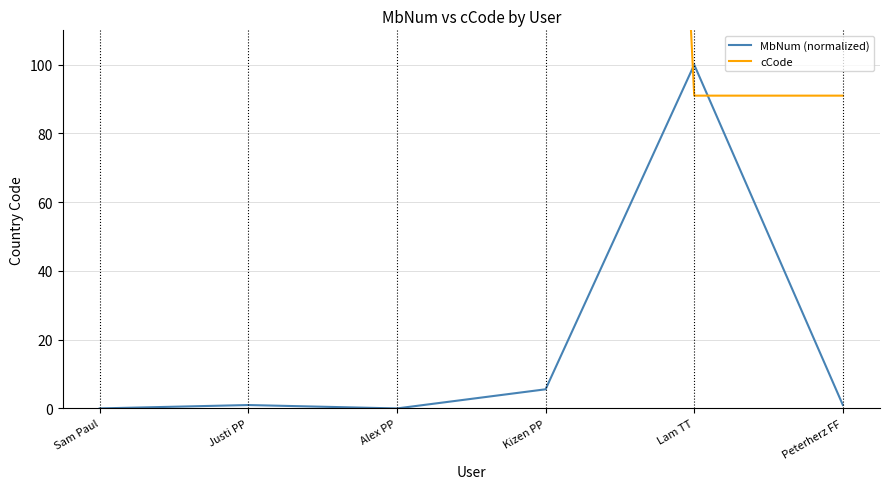

What is the value of the MbNum (normalized) point at the 4th from the left?

5.6